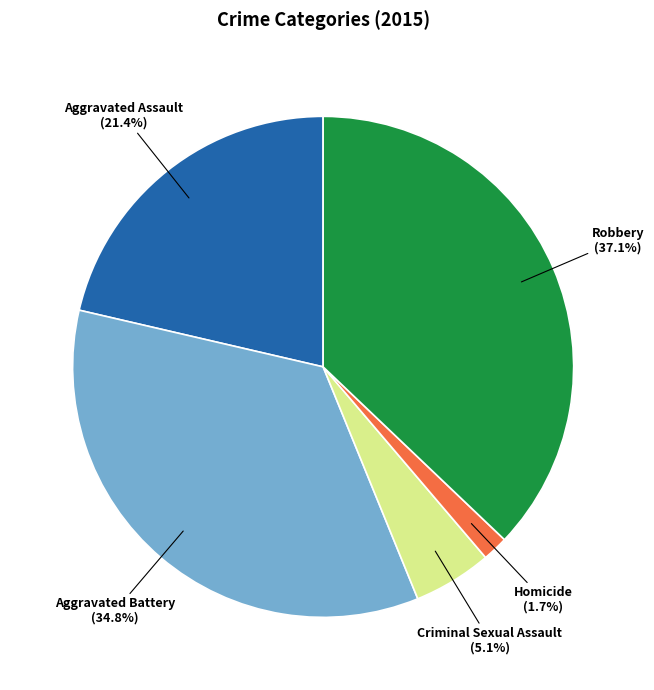

To the nearest percent, what portion does Aggravated Battery represent?

35%